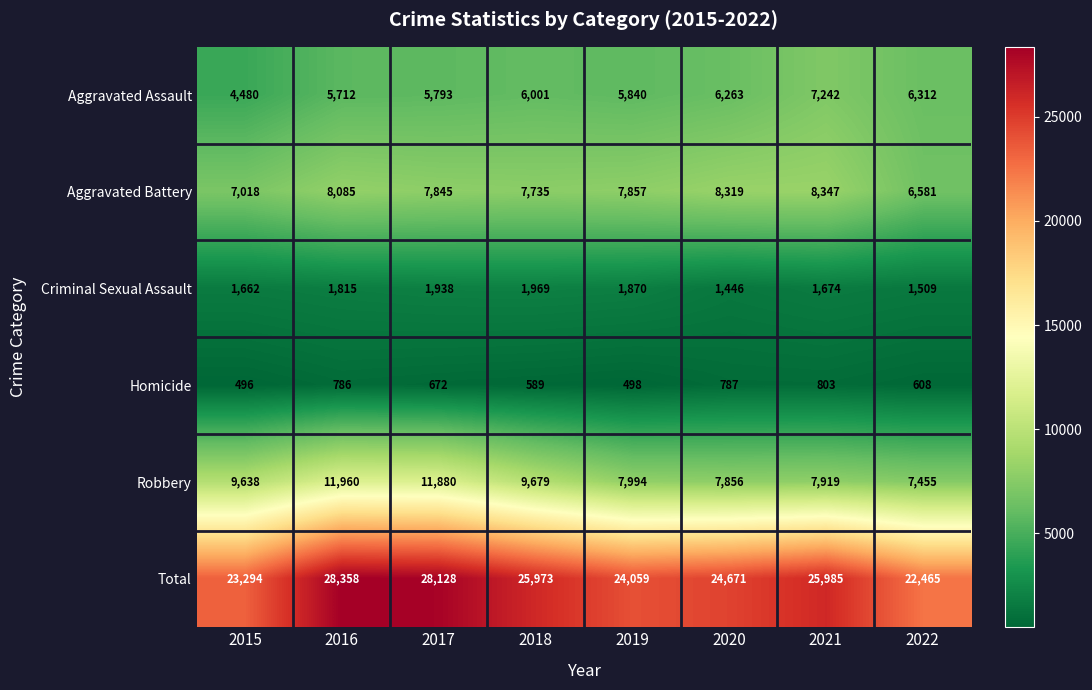

Rank the series at 2016 from lowest to highest value.

Homicide, Criminal Sexual Assault, Aggravated Assault, Aggravated Battery, Robbery, Total